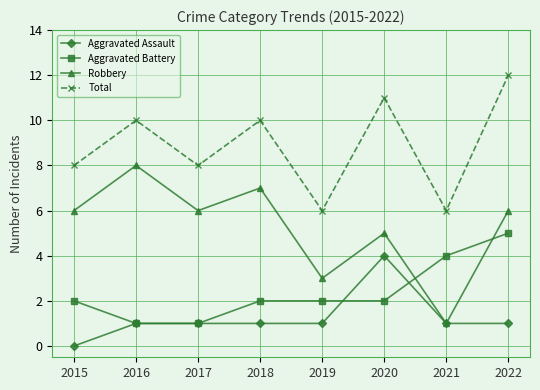

True or false: Robbery and Total cross at least once.

False